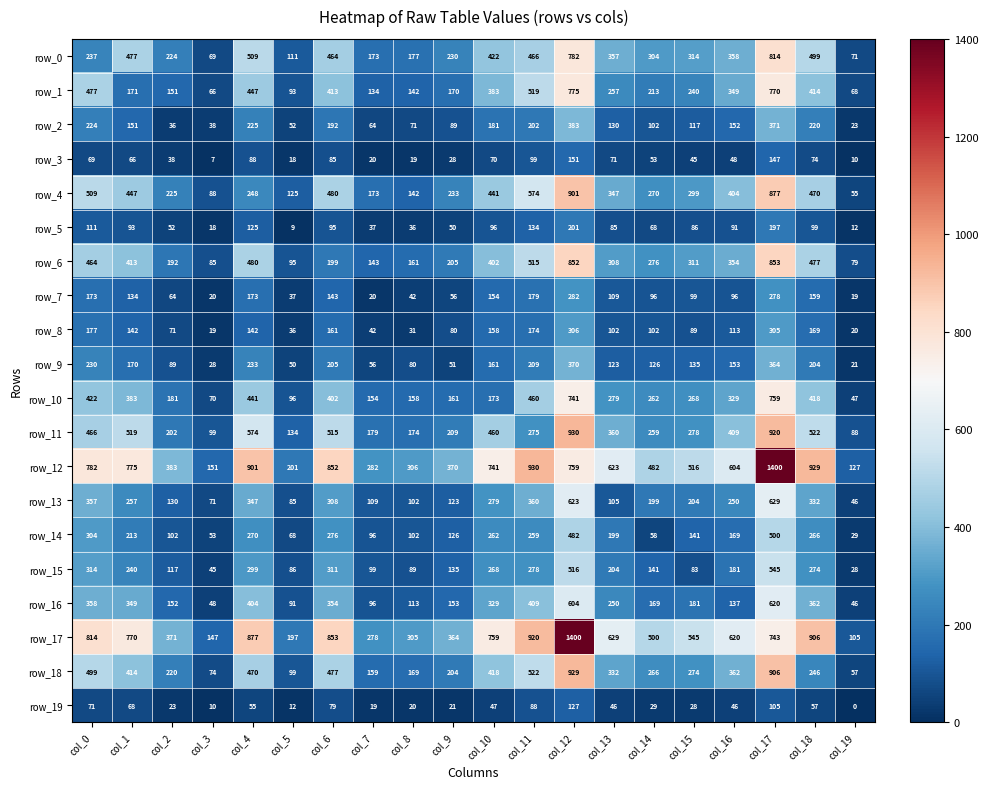

What is the difference between the row_10 values at col_3 and col_13?

209